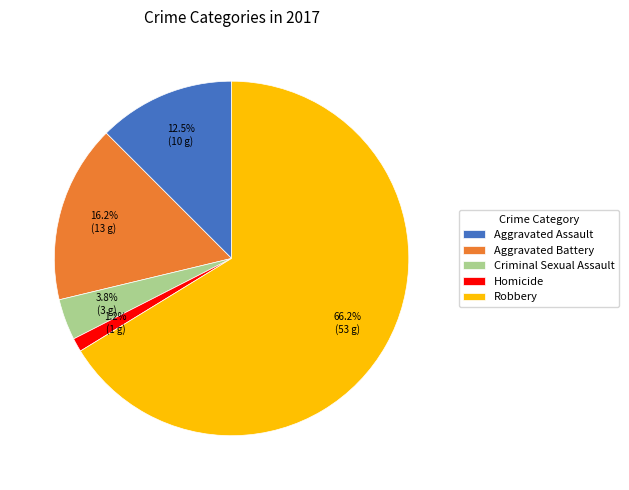

Which category has the smallest portion of the pie?

Homicide